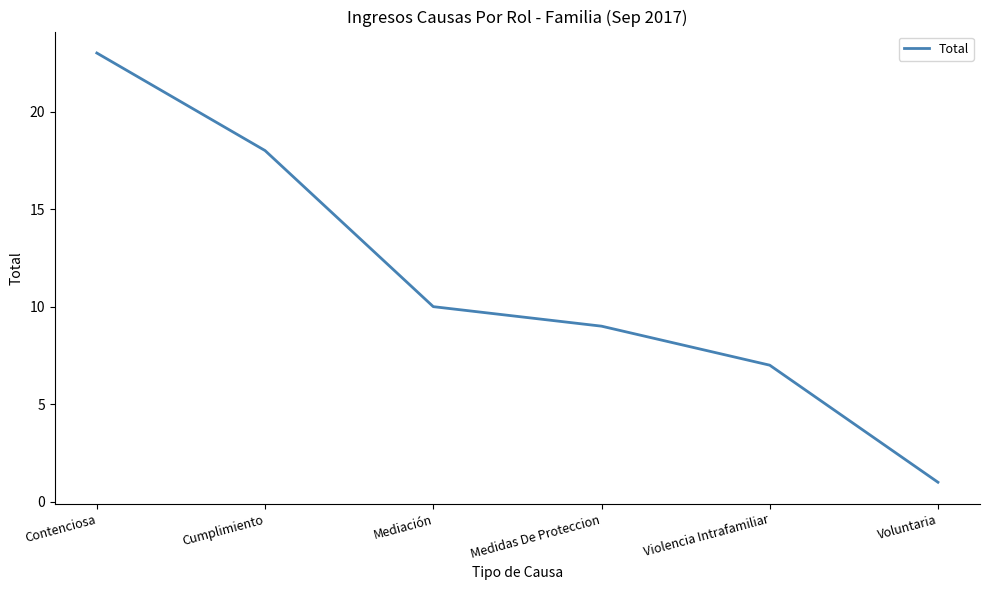

Reading left to right, list all the values displayed in this chart.

Contenciosa=23	Cumplimiento=18	Mediación=10	Medidas De Proteccion=9	Violencia Intrafamiliar=7	Voluntaria=1